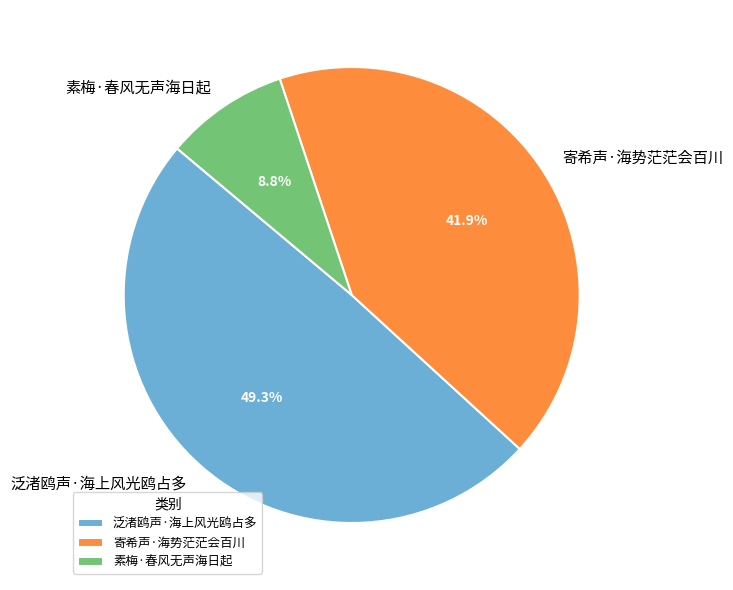

Which has a higher value, 素梅·春风无声海日起 or 寄希声·海势茫茫会百川?

寄希声·海势茫茫会百川